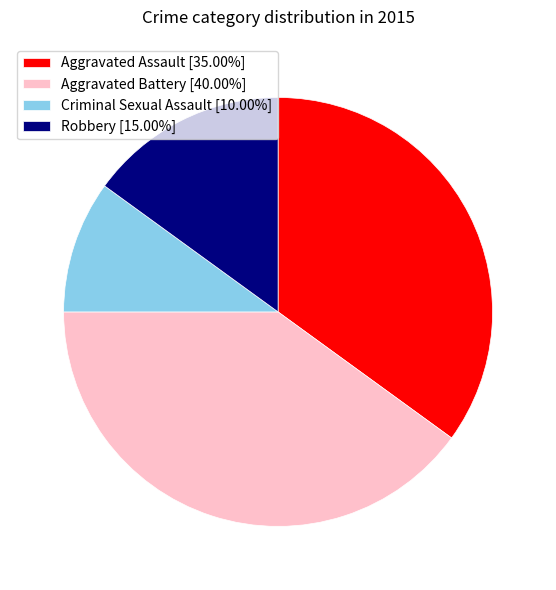

What is the largest slice in the pie chart?

Aggravated Battery